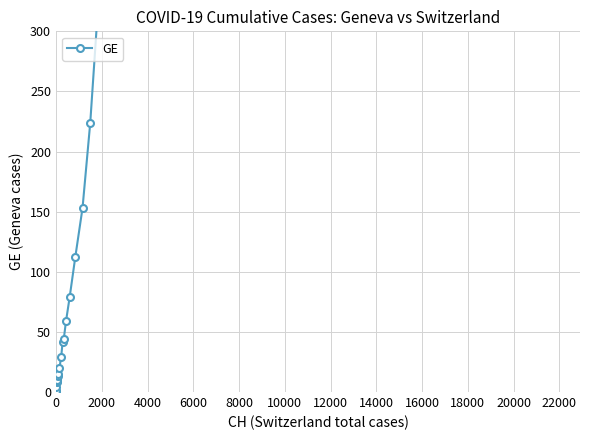

Reading left to right, extract all data points from this chart.

0	1	1	4	8	9	10	13	15	20	29	42	44	59	79	112	153	224	343	425	549	701	911	1139	1307	1445	1549	1703	1820	1959	2160	2321	2527	2638	2855	3109	3289	3582	3793	3928